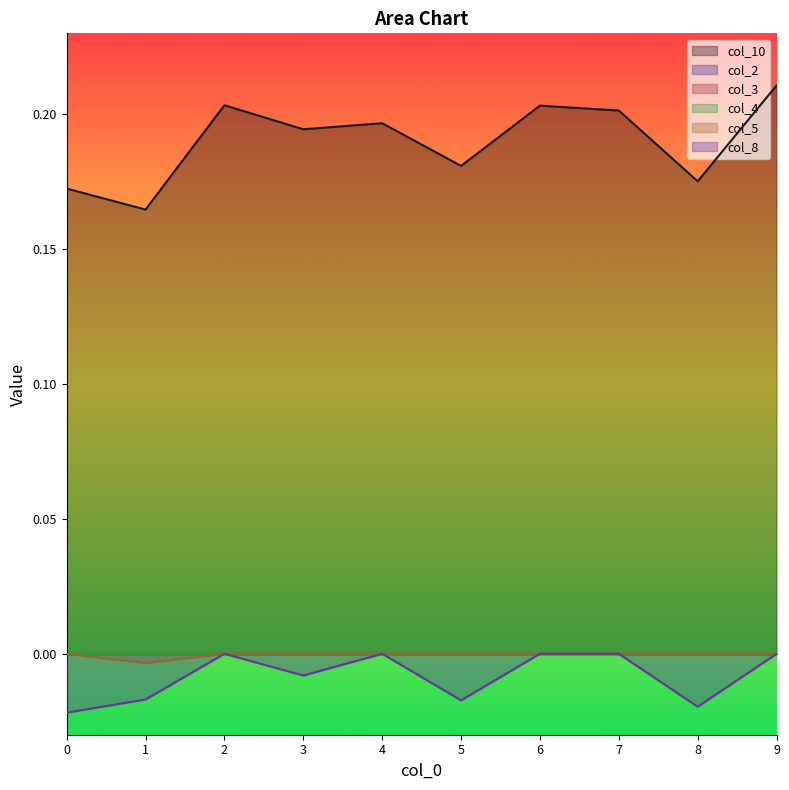

Which series has the largest range (max minus min)?

col_10